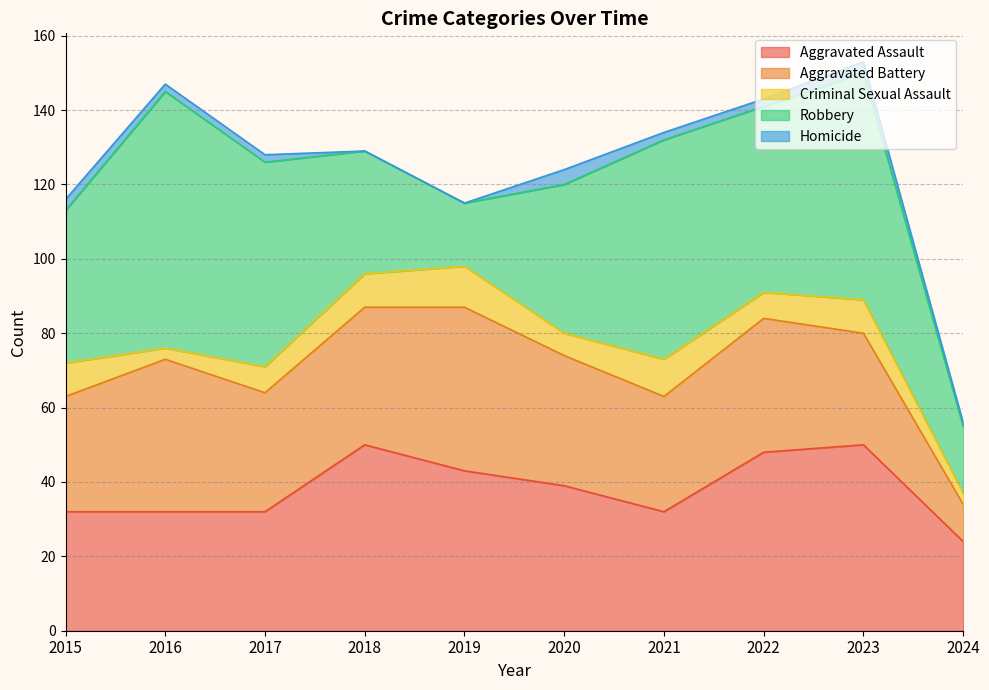

True or false: Aggravated Assault has more than 0 interior local peaks.

True